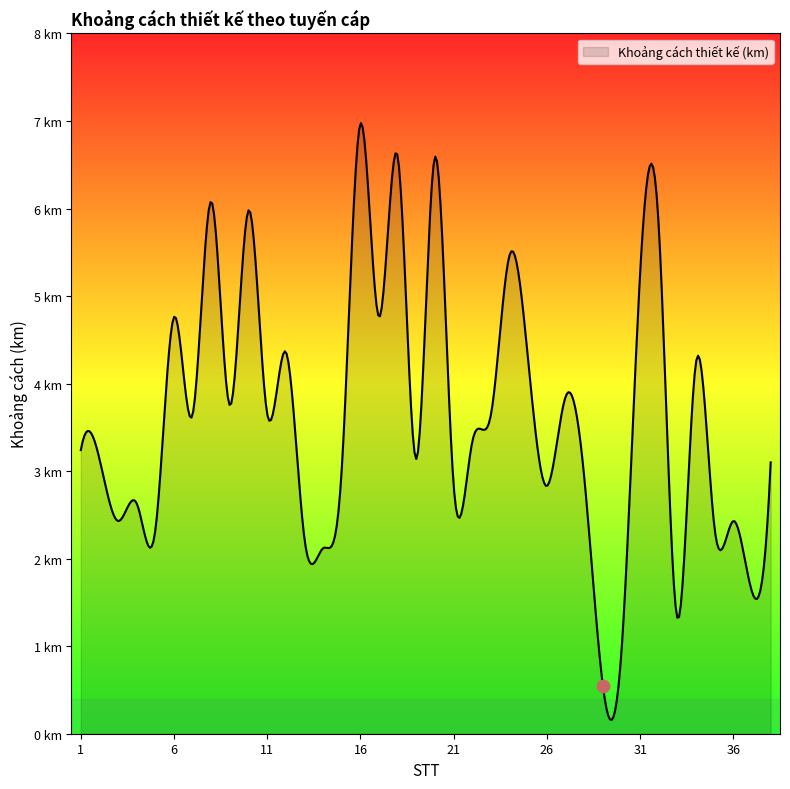

Which has a higher value, 26 or 31?

31